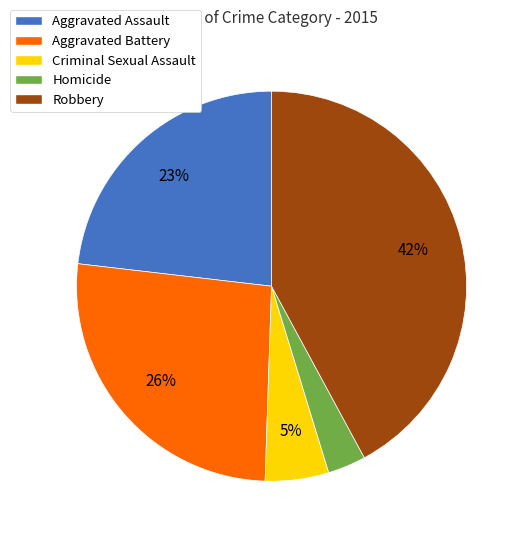

How many segments does this pie chart have?

5